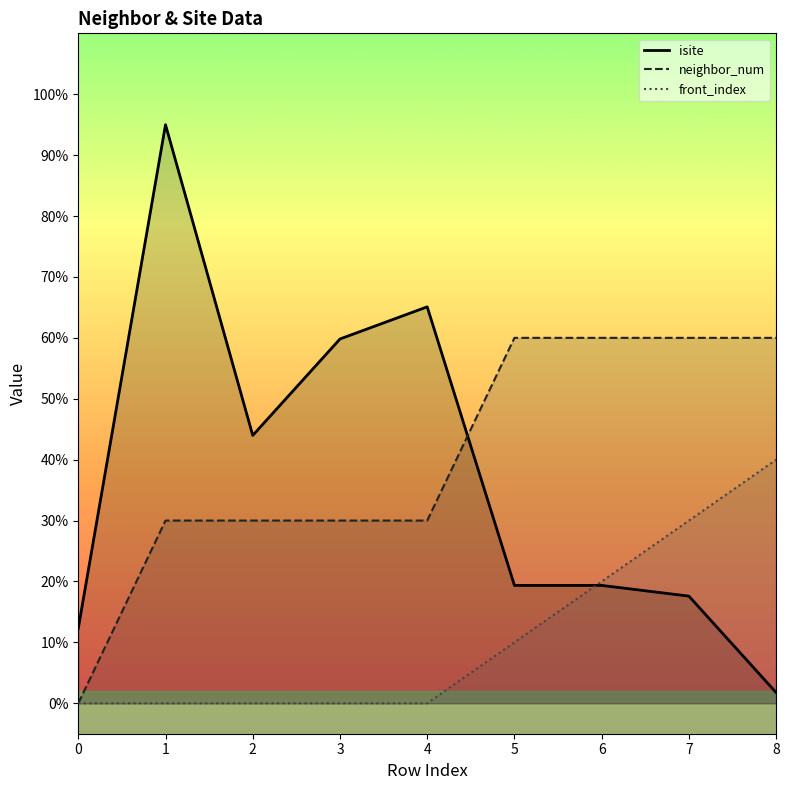

Is it true that neighbor_num equals 8.0 at 3?

False